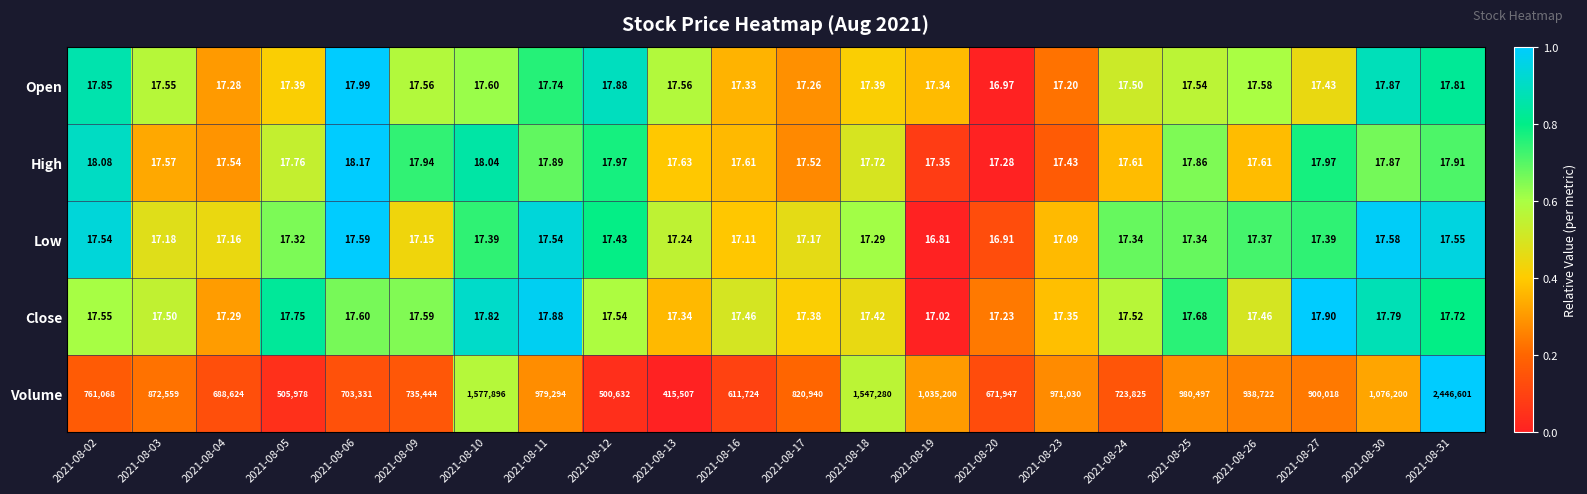

At 2021-08-23, list the series in order from smallest to largest.

Low, Open, Close, High, Volume